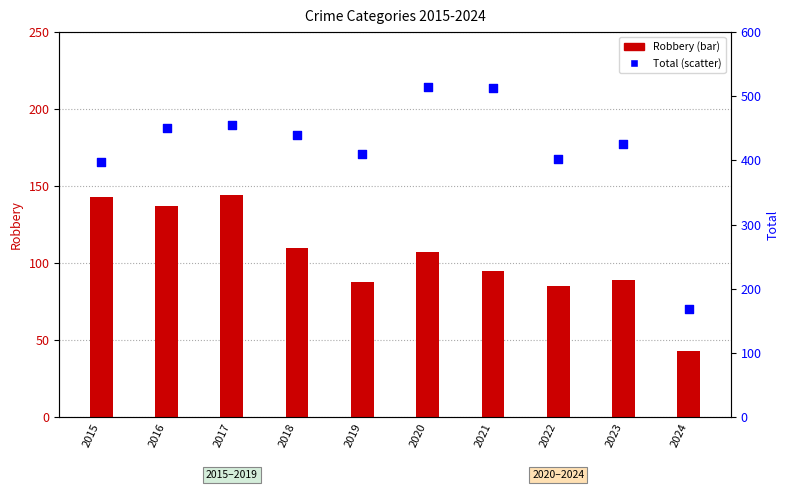

Which series contains the lowest Y value?

Robbery